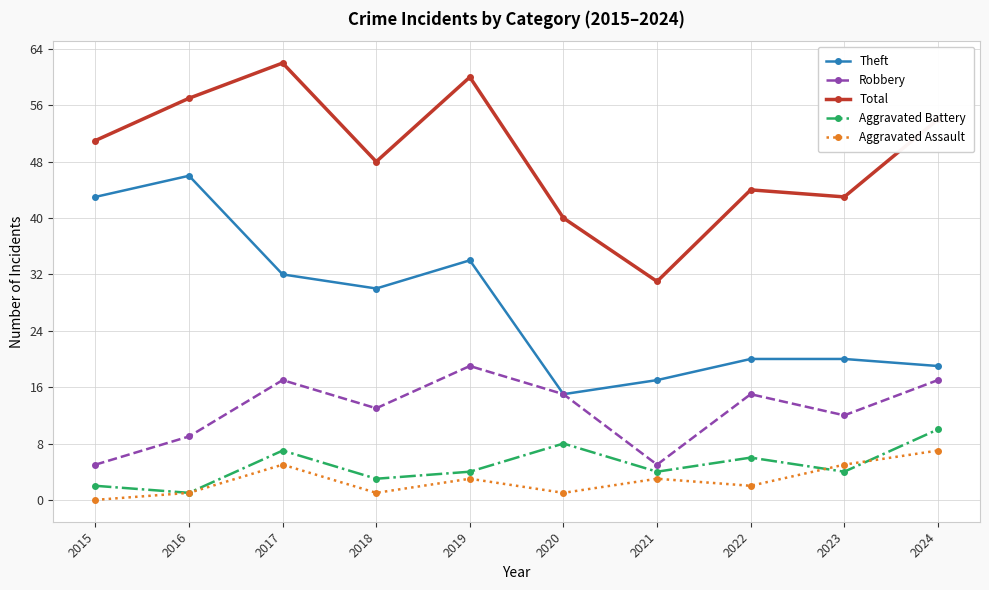

Reading left to right, transcribe all the data shown in this chart.

Theft: 43	46	32	30	34	15	17	20	20	19
Robbery: 5	9	17	13	19	15	5	15	12	17
Total: 51	57	62	48	60	40	31	44	43	54
Aggravated Battery: 2	1	7	3	4	8	4	6	4	10
Aggravated Assault: 0	1	5	1	3	1	3	2	5	7